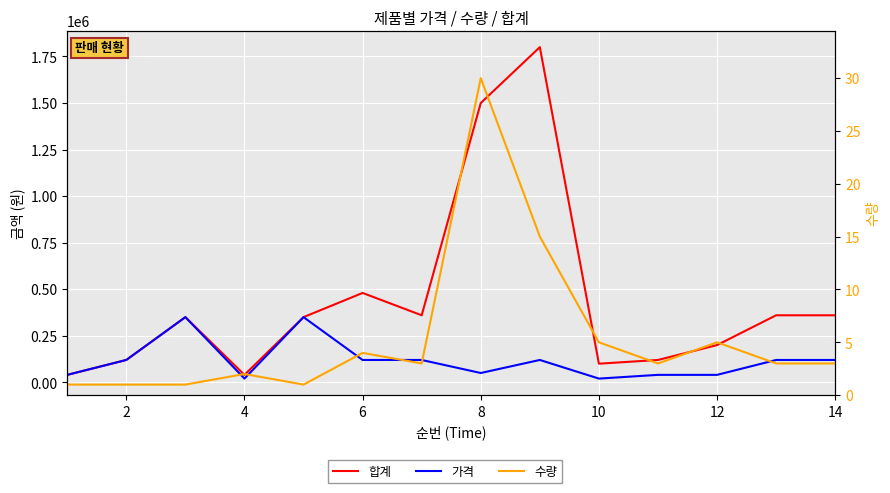

Reading left to right, transcribe all the data shown in this chart.

합계: 40000	120000	350000	40000	350000	480000	360000	1500000	1800000	100000	120000	200000	360000	360000
가격: 40000	120000	350000	20000	350000	120000	120000	50000	120000	20000	40000	40000	120000	120000
수량: 1	1	1	2	1	4	3	30	15	5	3	5	3	3